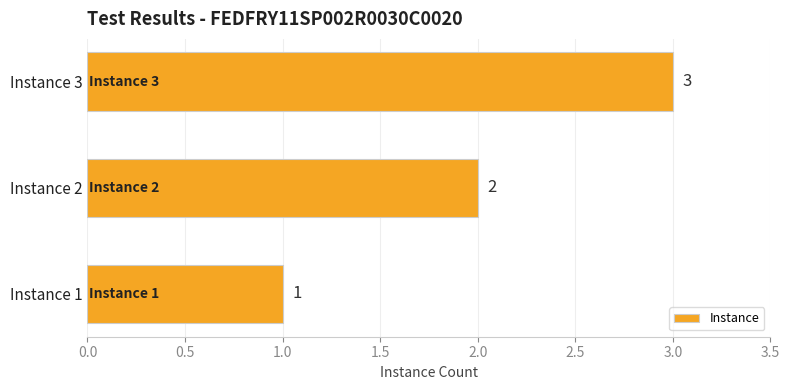

Between Instance 2 and Instance 1, which is larger?

Instance 2